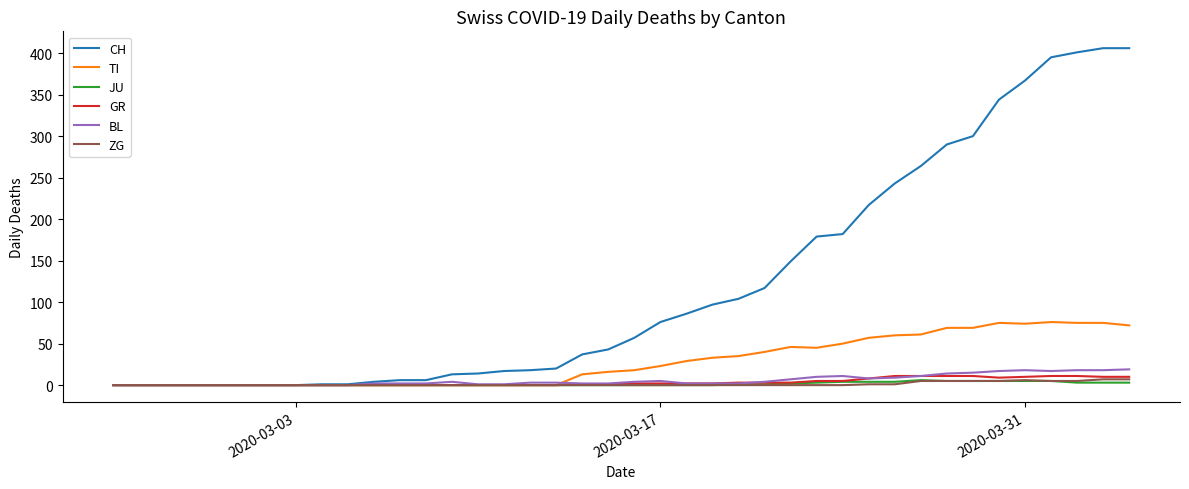

Which series has the largest total across all categories?

CH